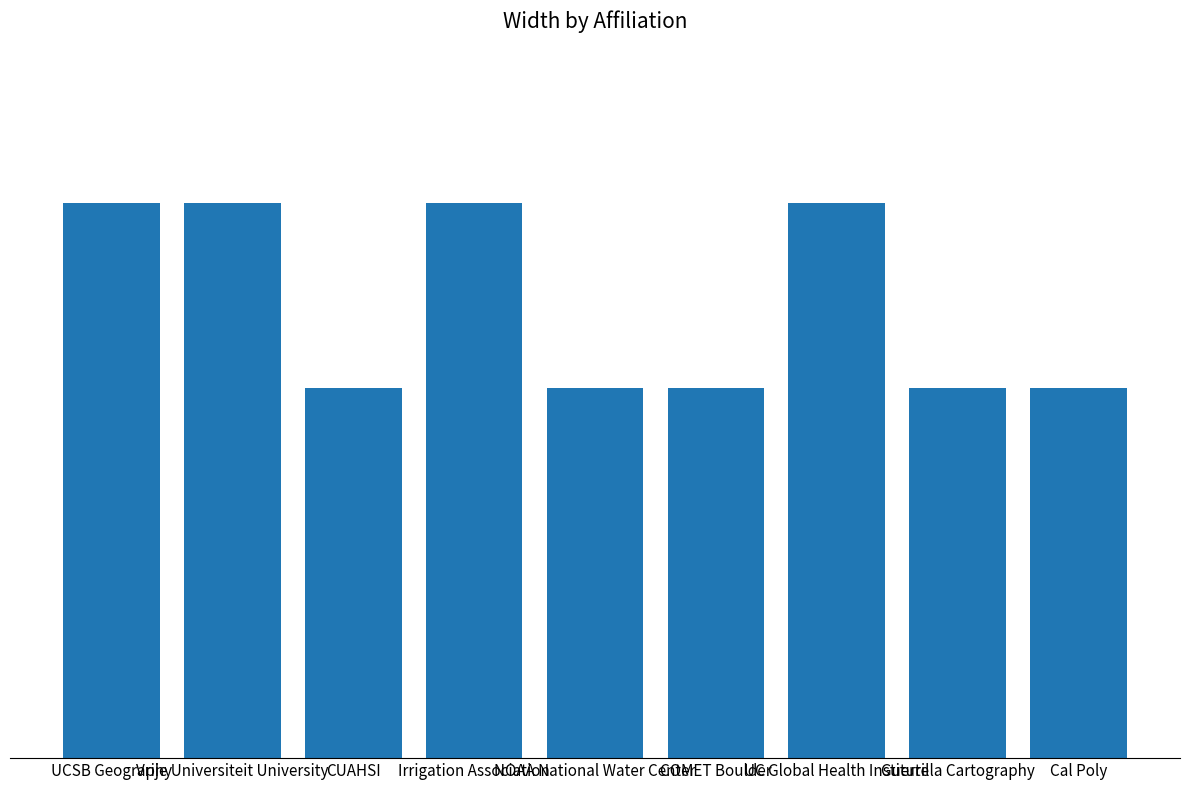

Are the bars horizontal?

No